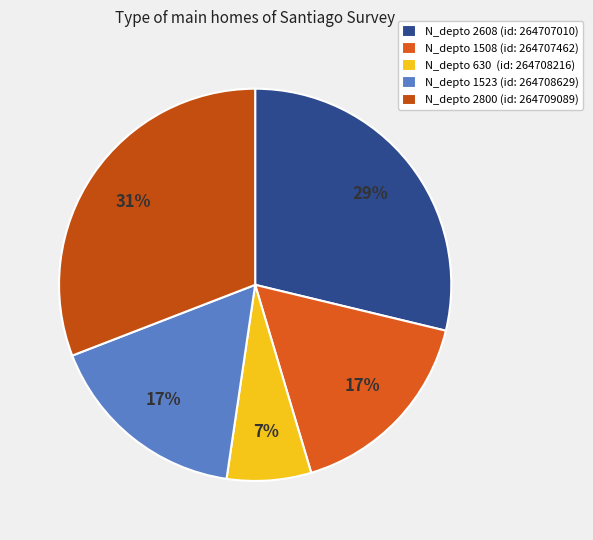

How many segments does this pie chart have?

5